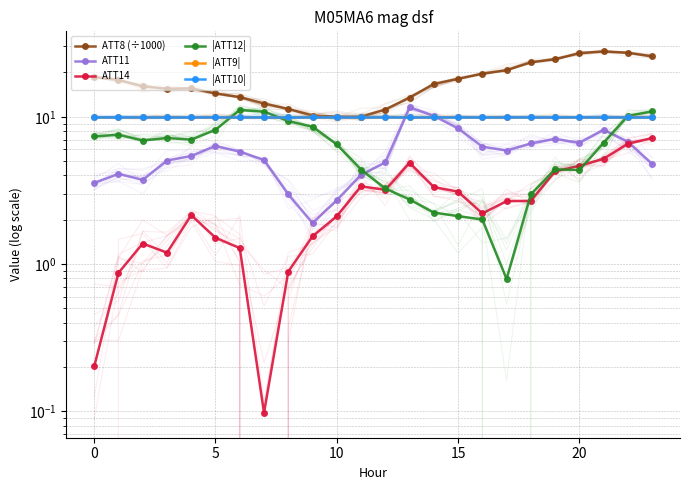

Which series has the widest spread of values?

ATT8 (÷1000)